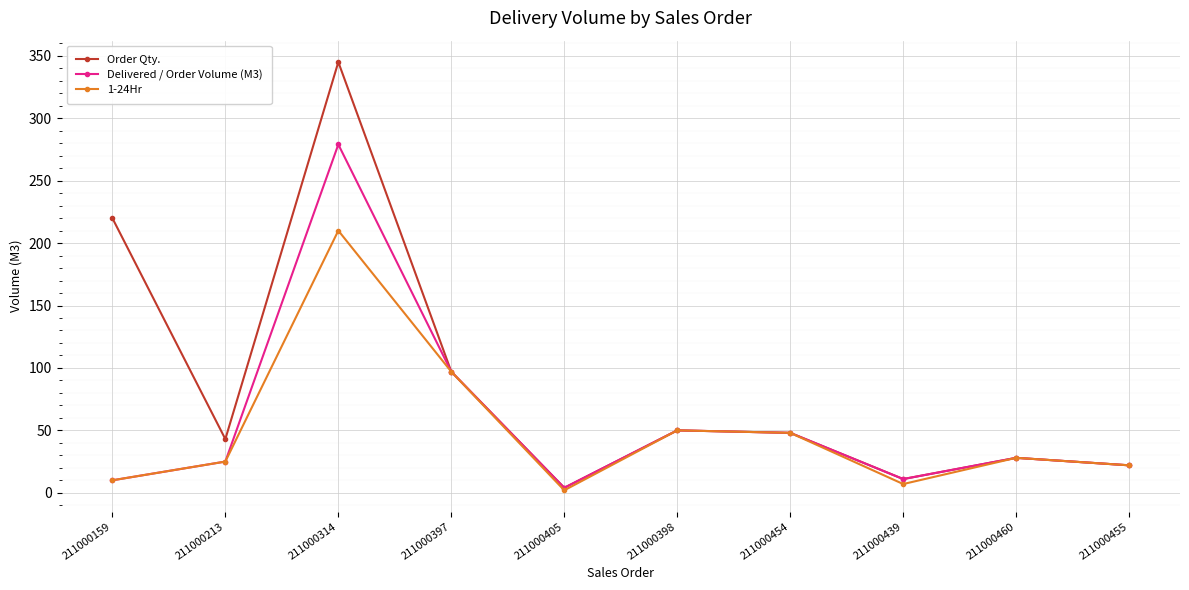

What is the spread (max minus min) of values at 211000213?

18